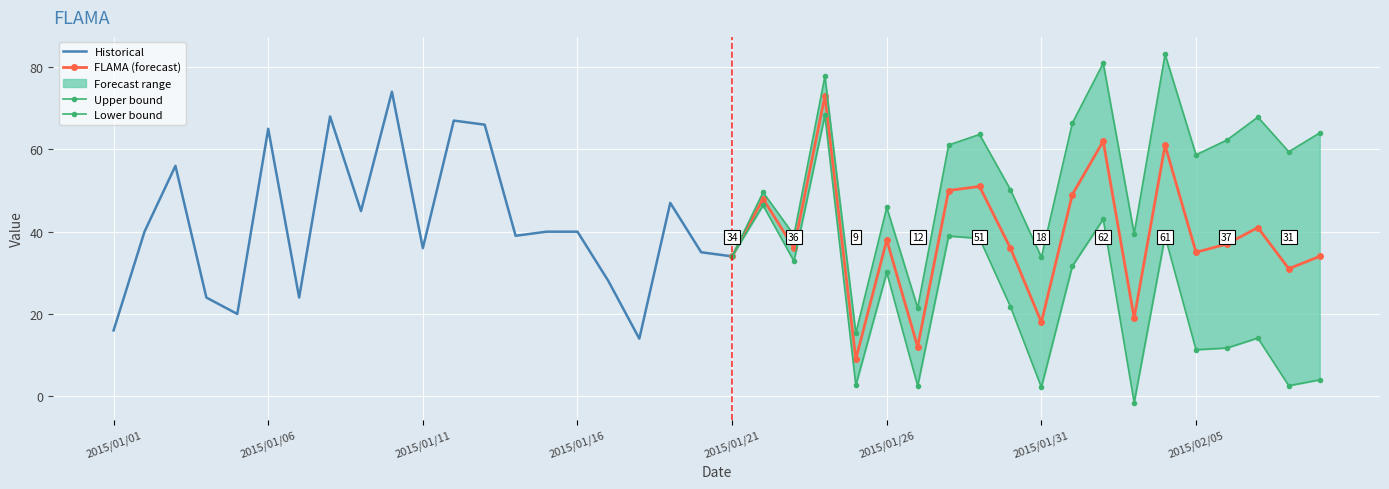

The chart shows a value of 34 at 2015/02/09. True or false?

True